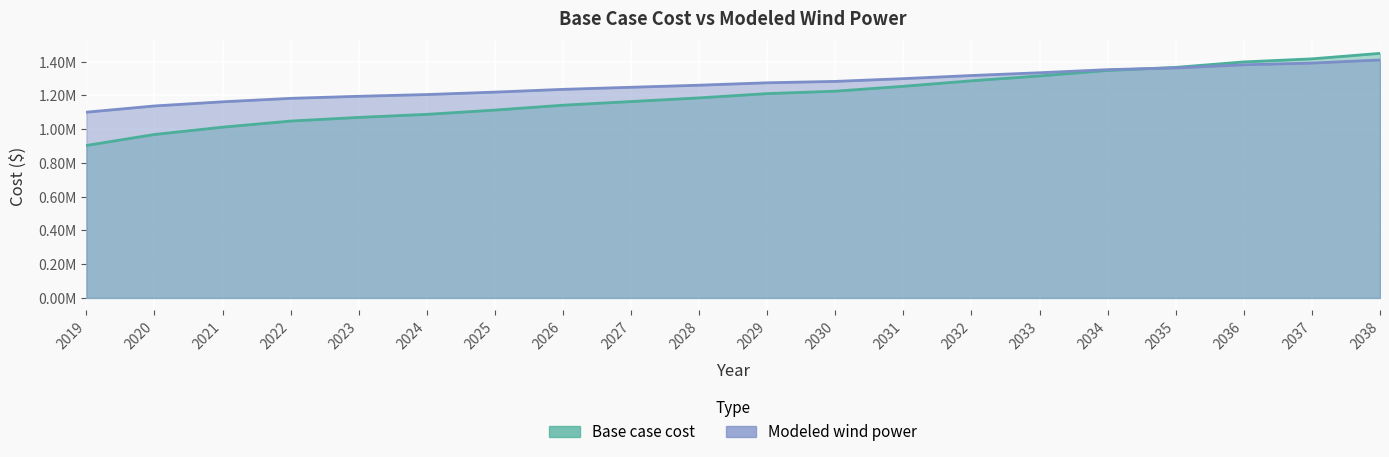

What is the approximate value of Base case cost at 2019?

1100678.9